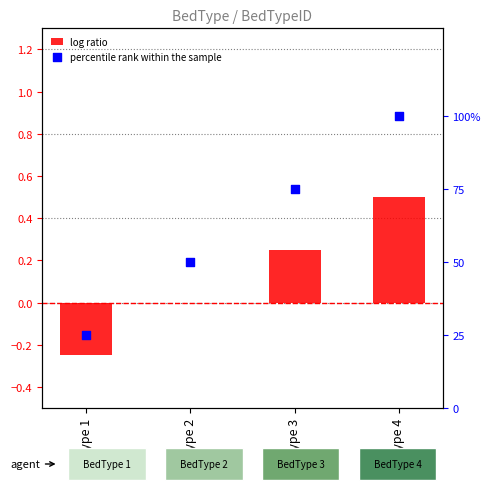

Which series has the widest spread of Y values?

percentile rank within the sample